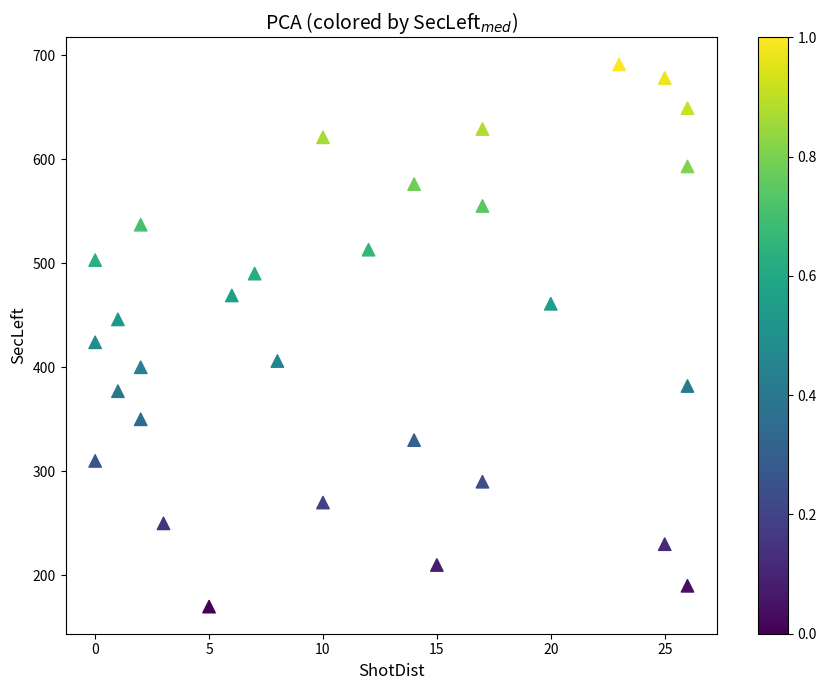

What is the range of Y values (max minus min)?

521